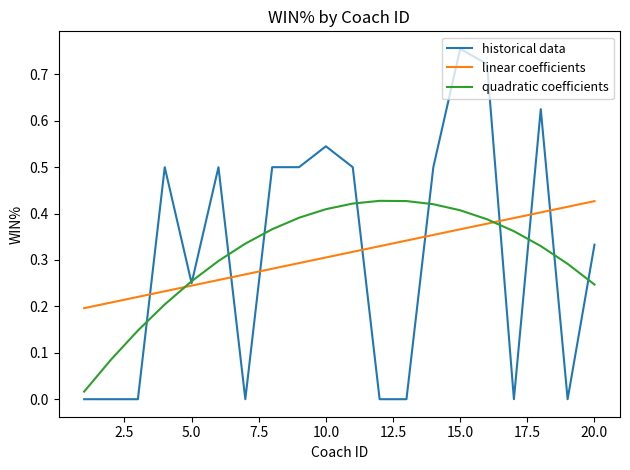

How many intersections are there between quadratic coefficients and linear coefficients?

2